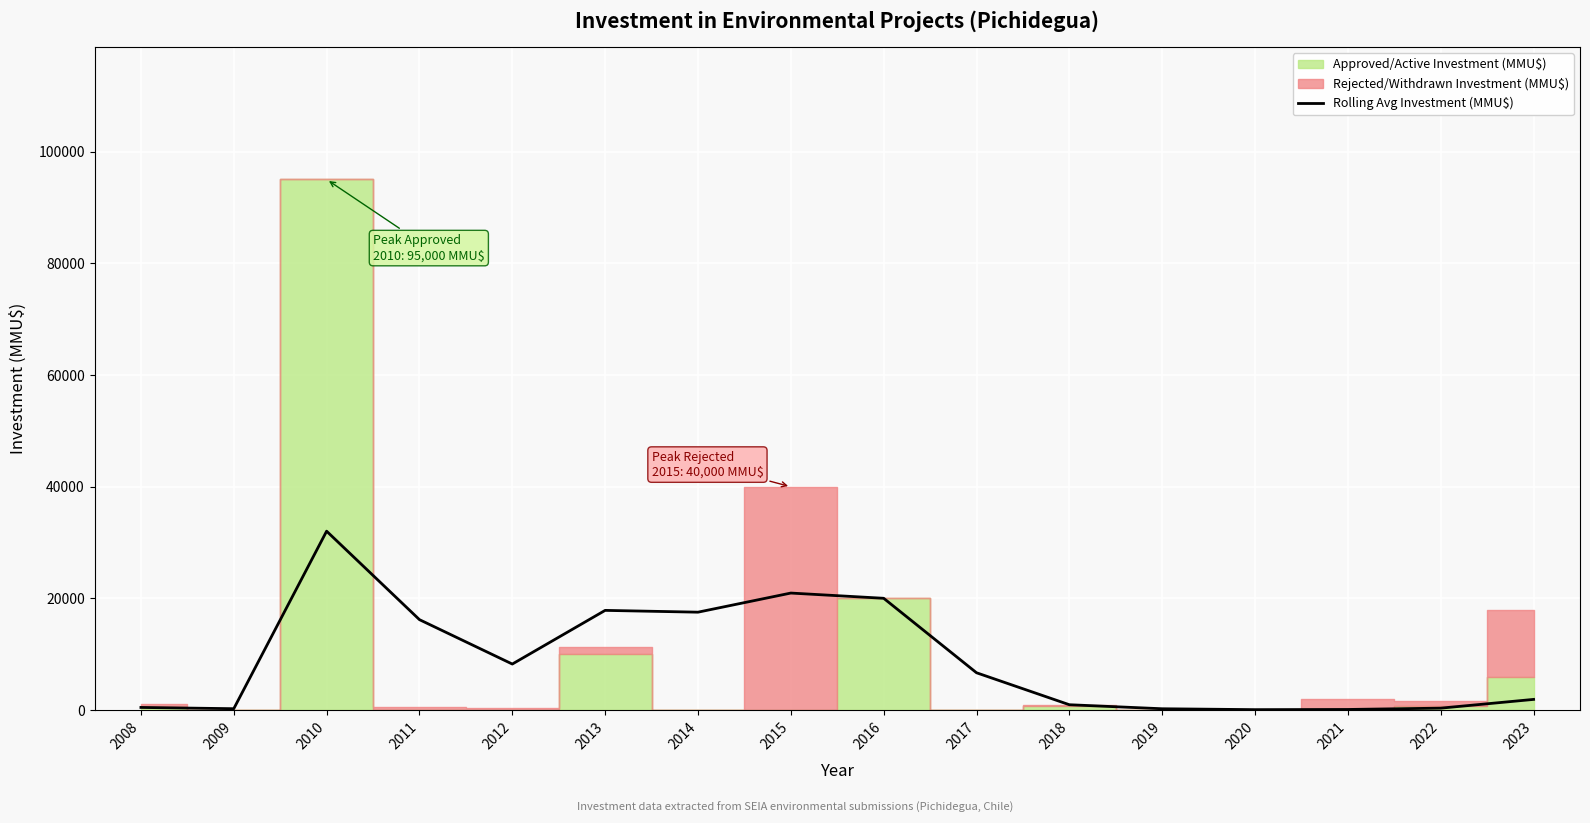

How many values are below 6707?

8